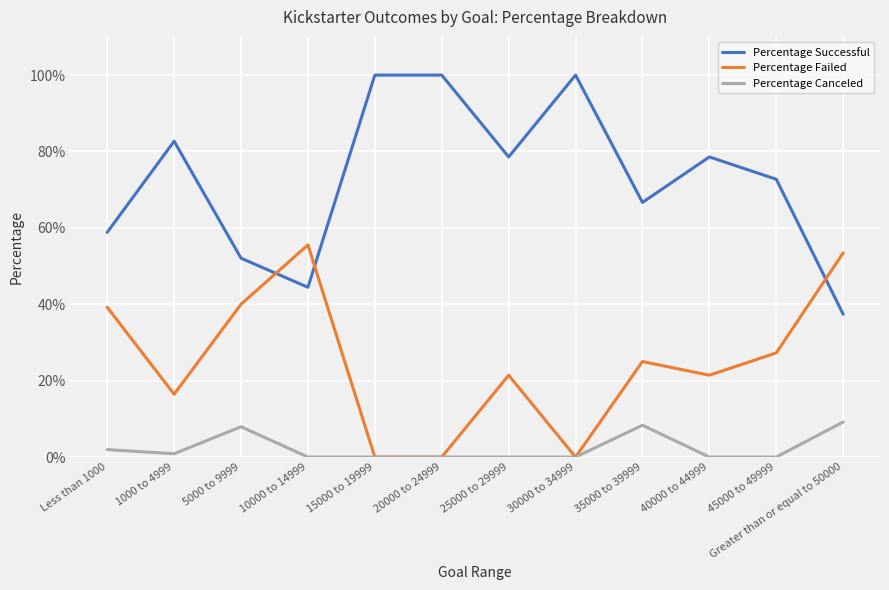

Rank the categories by Percentage Failed value from lowest to highest.

15000 to 19999, 20000 to 24999, 30000 to 34999, 1000 to 4999, 25000 to 29999, 40000 to 44999, 35000 to 39999, 45000 to 49999, Less than 1000, 5000 to 9999, Greater than or equal to 50000, 10000 to 14999